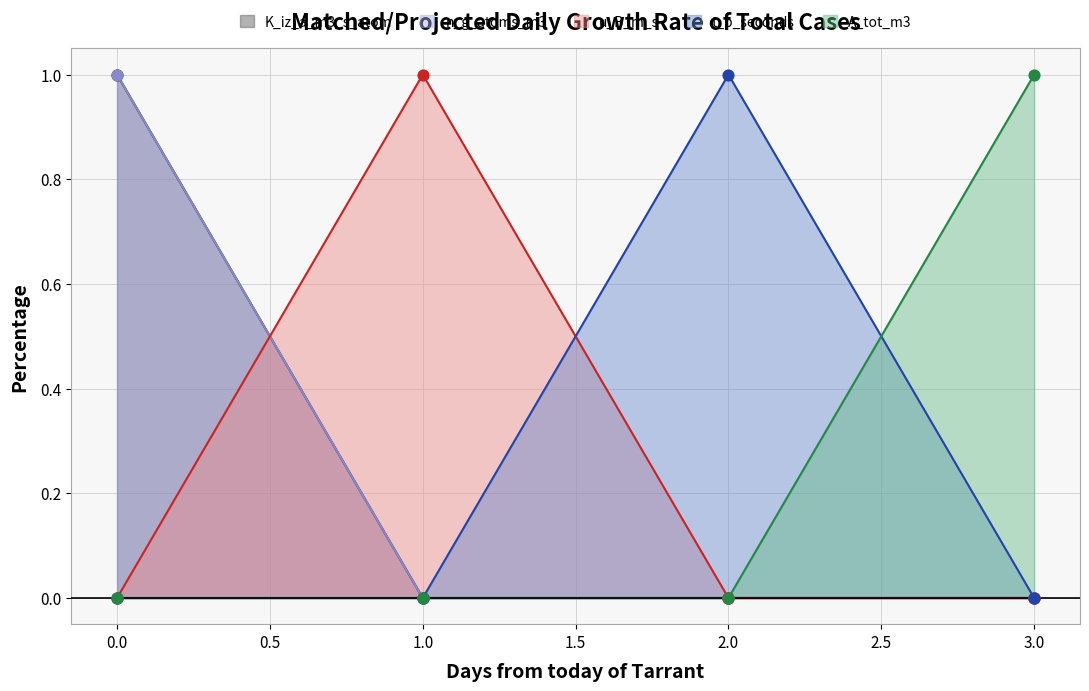

What is the total value across all series at 0?

2